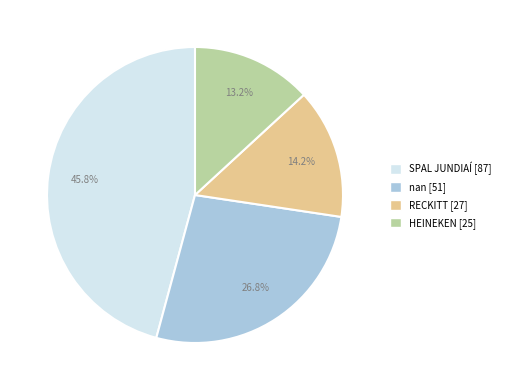

What percentage is the HEINEKEN slice, to the nearest percent?

13%